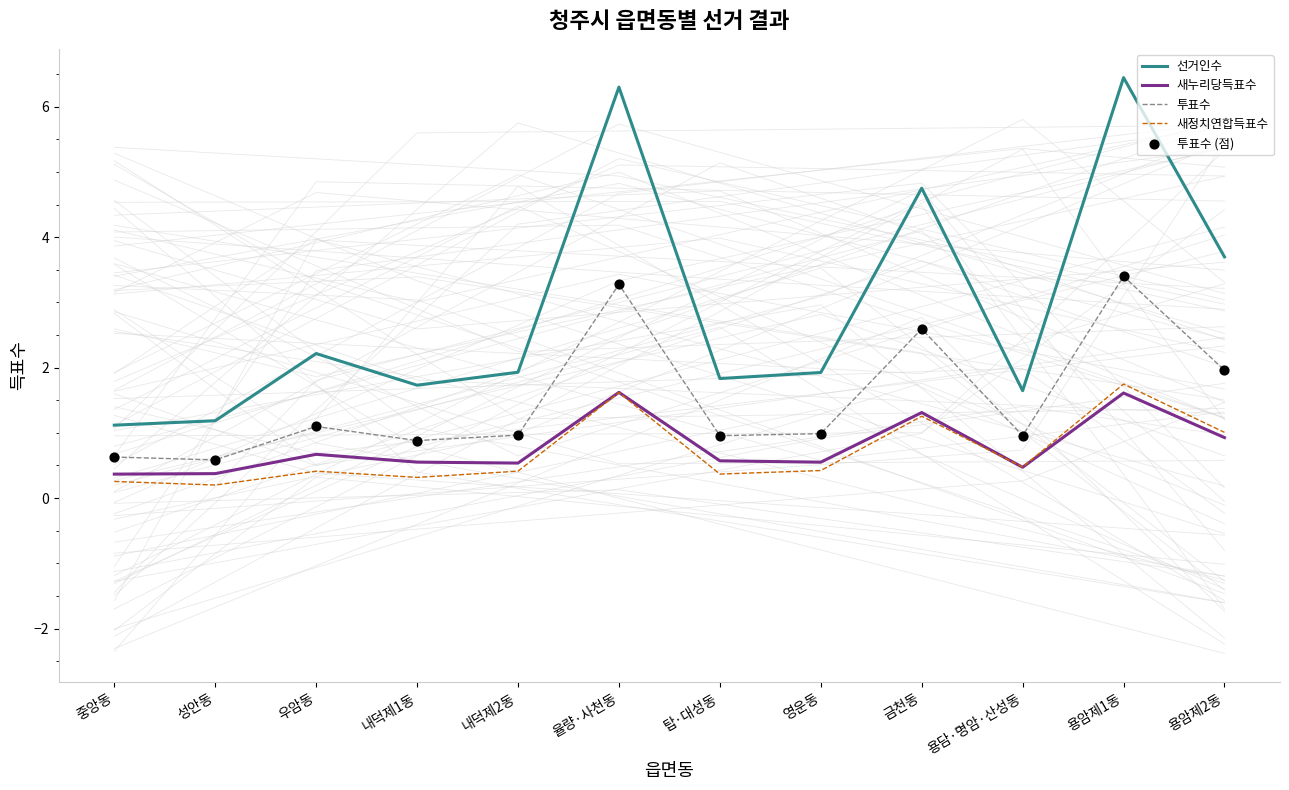

At how many categories does at least one series exceed 6?

2